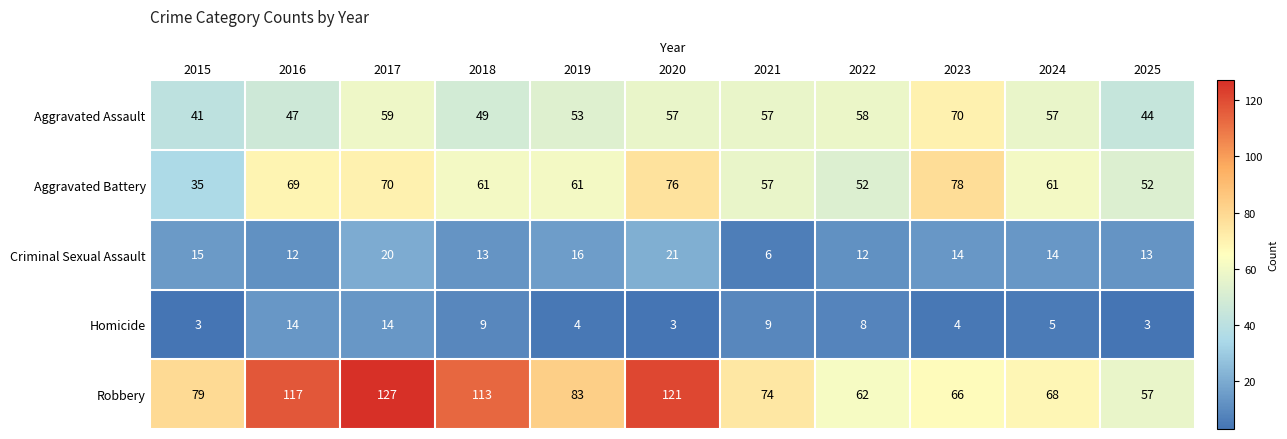

What is the difference between the highest and lowest values at 2016?

105